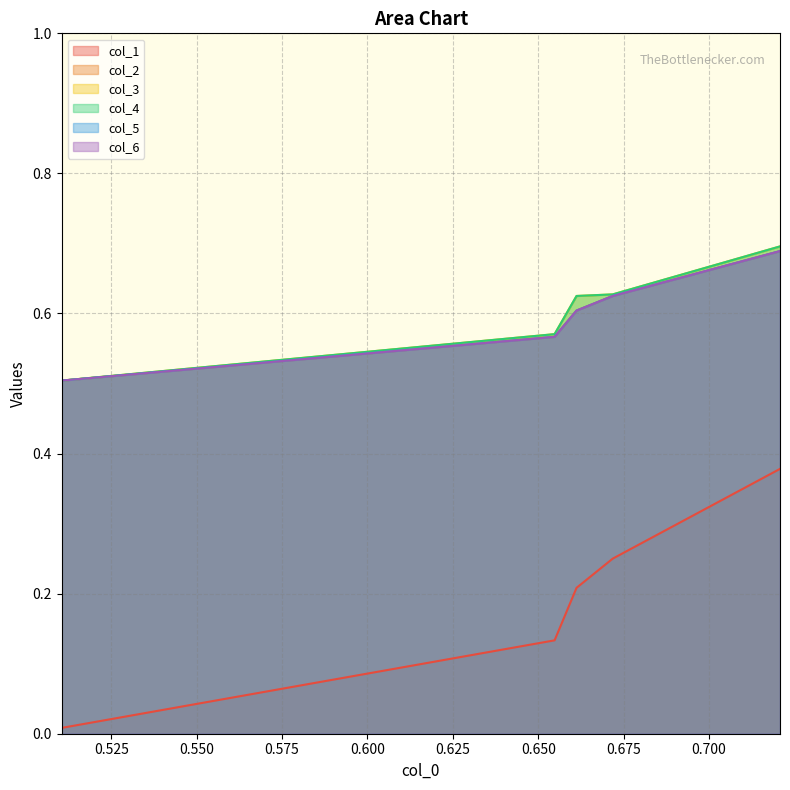

How many lines are shown in the chart?

6